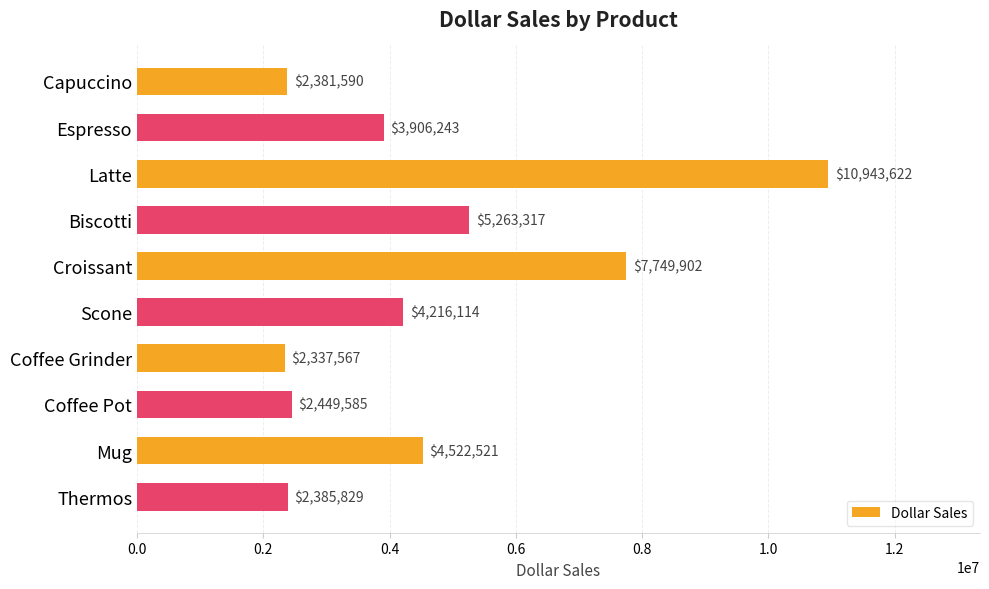

What is the difference between the maximum and minimum values?

8606055